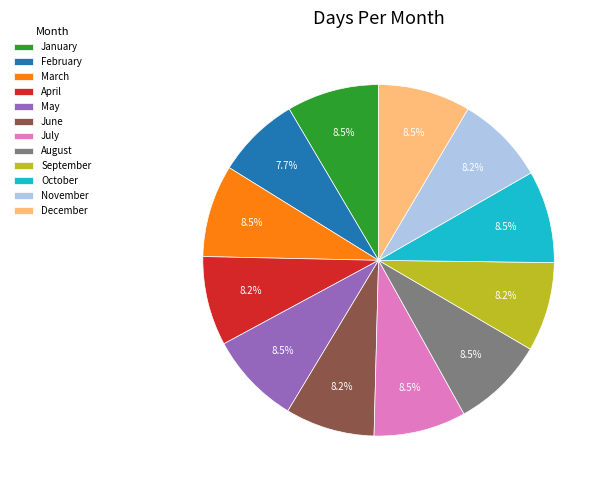

Count the number of slices in the pie.

12